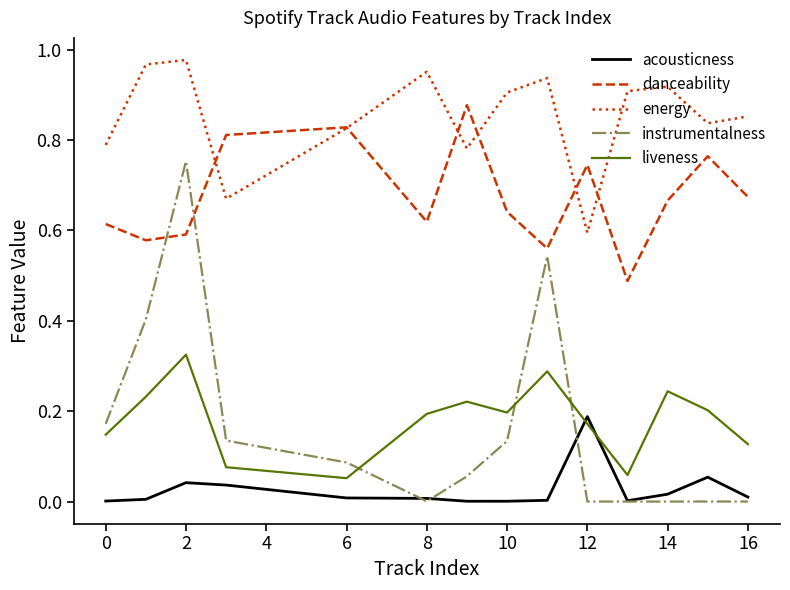

Which series has the largest total across all categories?

energy